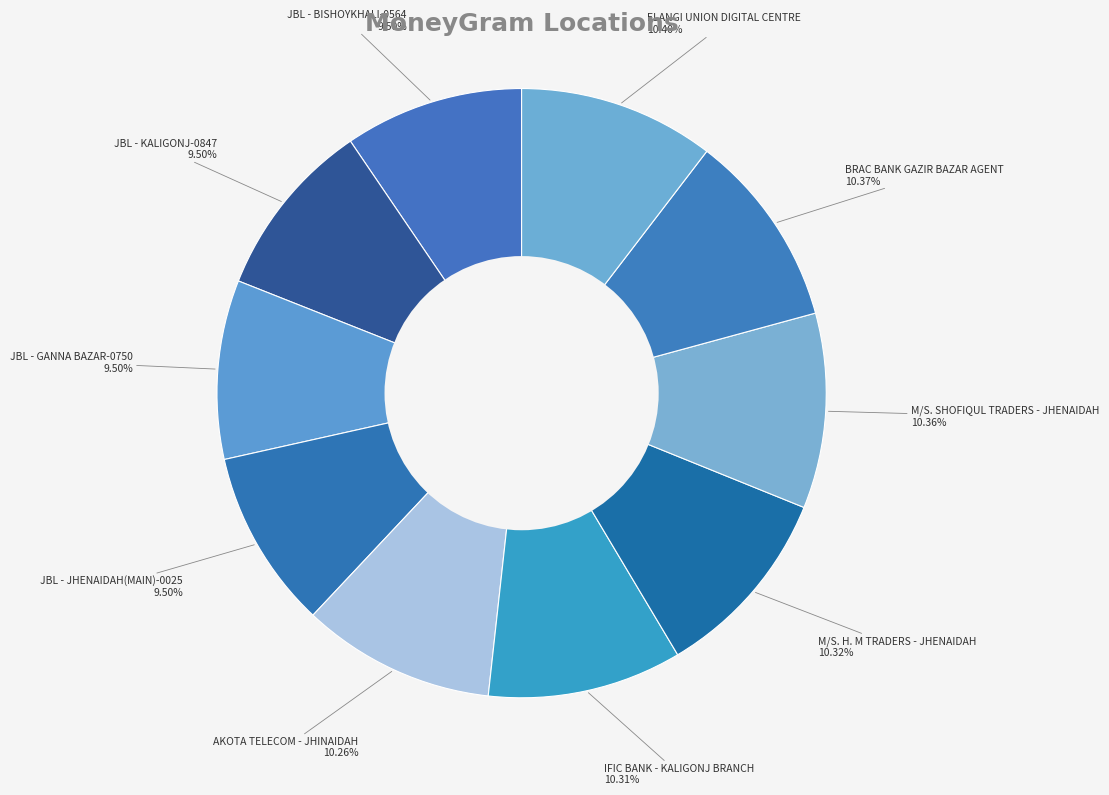

Do AKOTA TELECOM - JHINAIDAH and JBL - KALIGONJ-0847 together represent more than half of the pie?

No